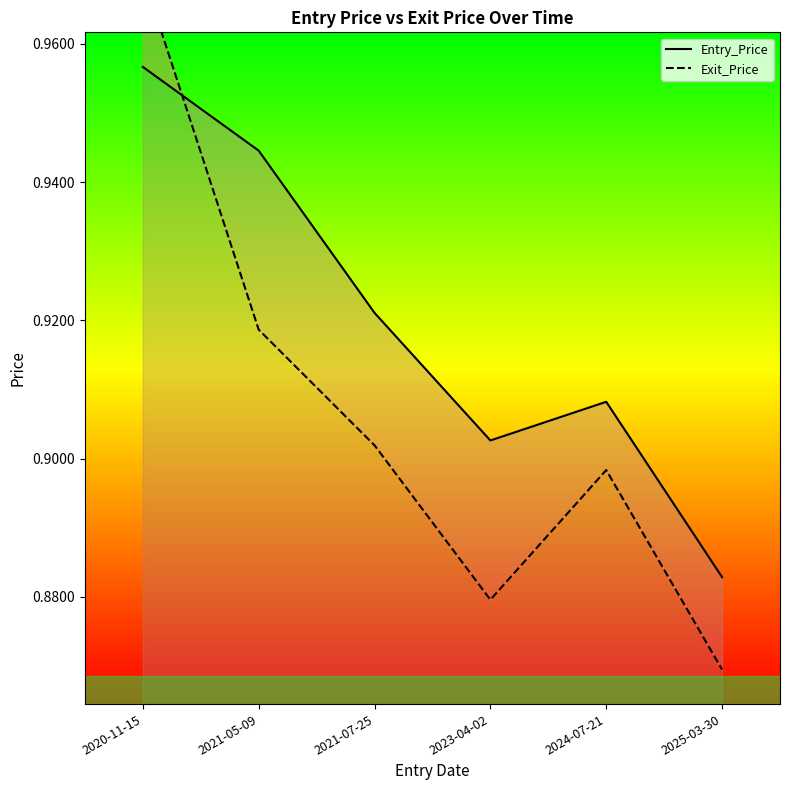

How many series are shown in this chart?

2